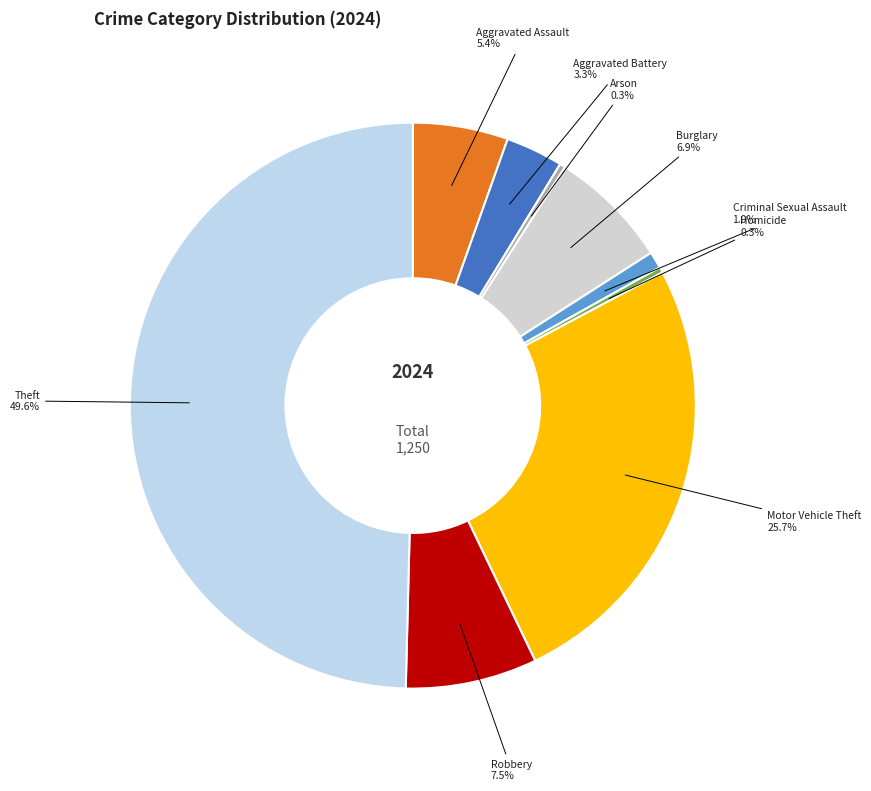

Is it true that Theft is 63% of the pie?

False